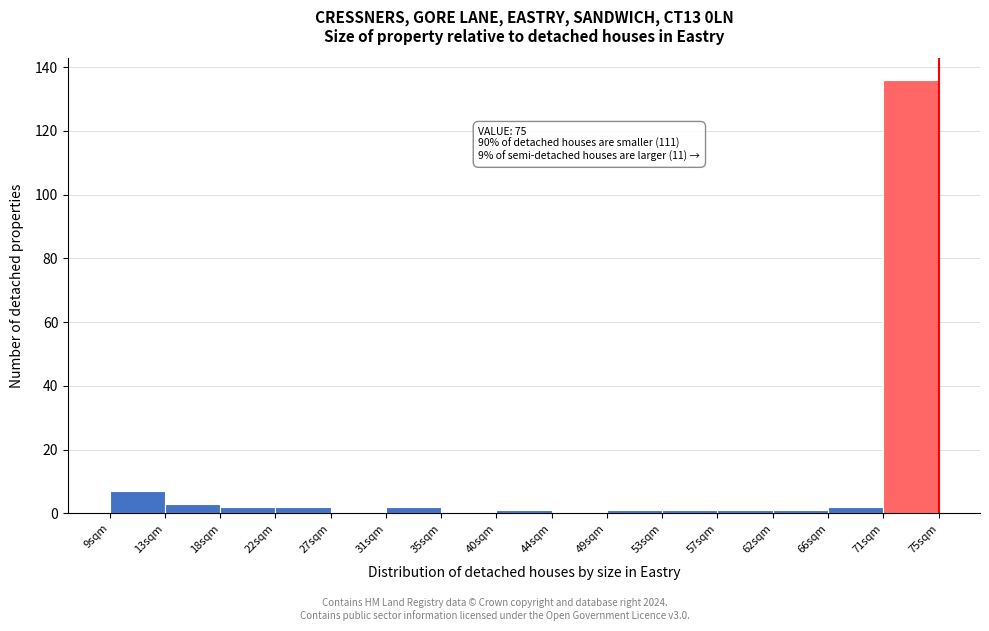

Over which range of the x-axis is the bar tallest?

70.6 to 75.0